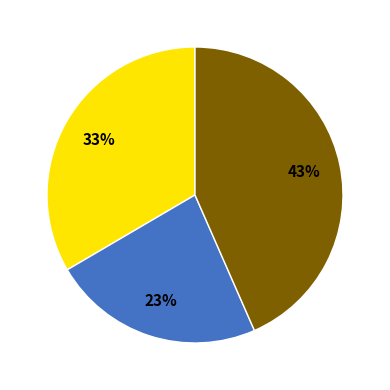

Is there any slice that represents more than half of the pie?

No